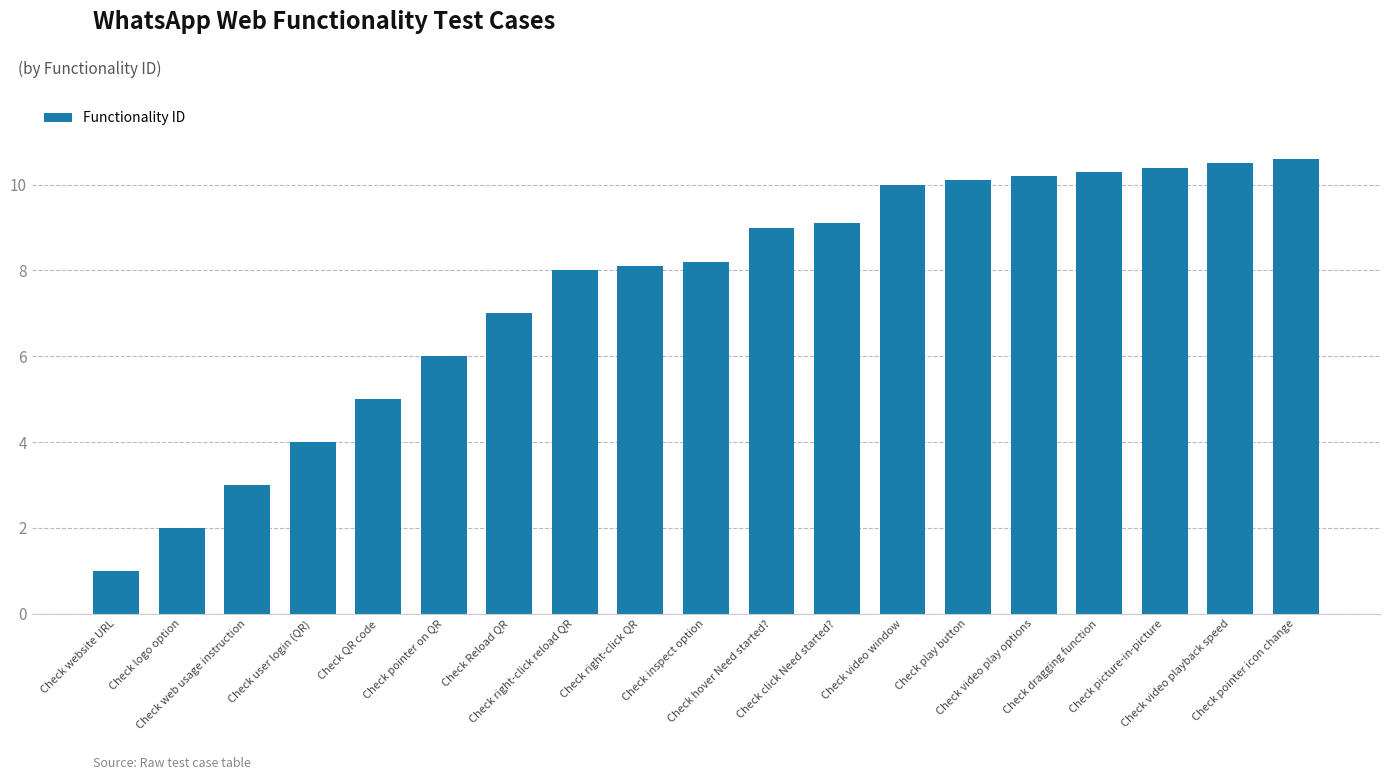

What is the minimum value shown in the chart?

1.0